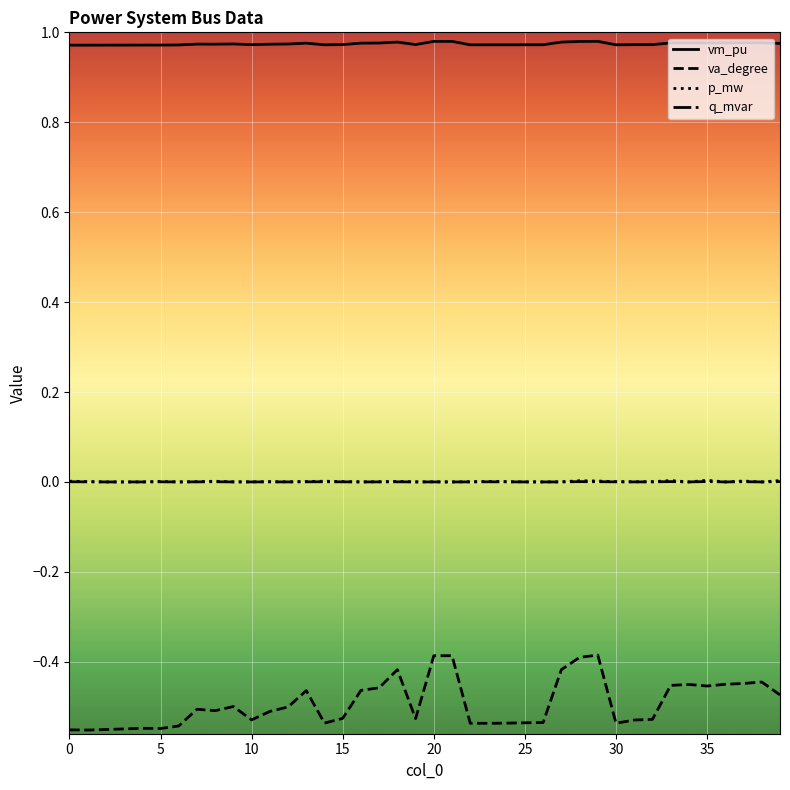

Which series has the widest spread of values?

va_degree